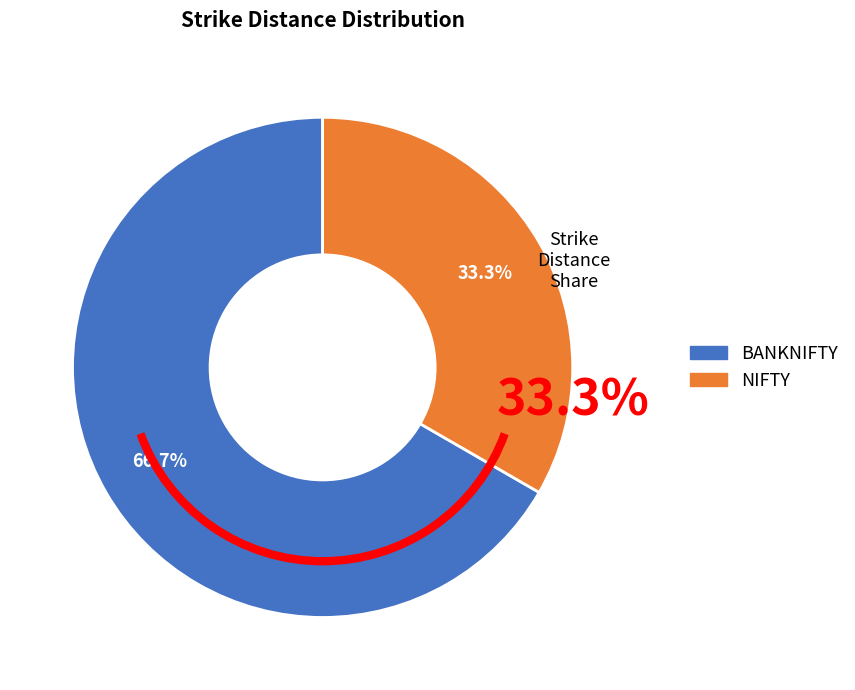

Rank the categories by value from highest to lowest.

BANKNIFTY, NIFTY